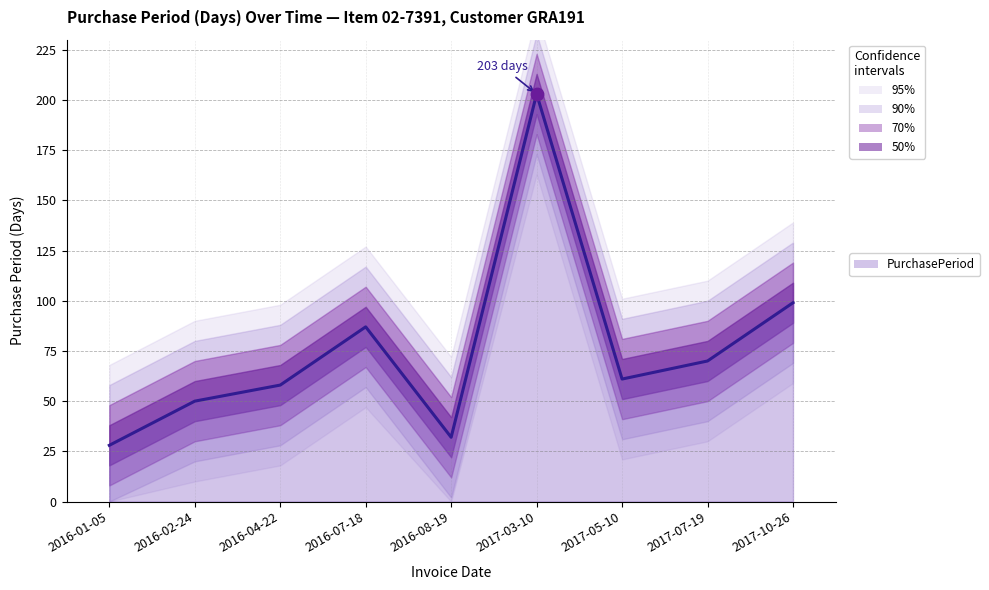

Approximately how many times larger is the value at 2016-04-22 compared to 2016-01-05?

2.1